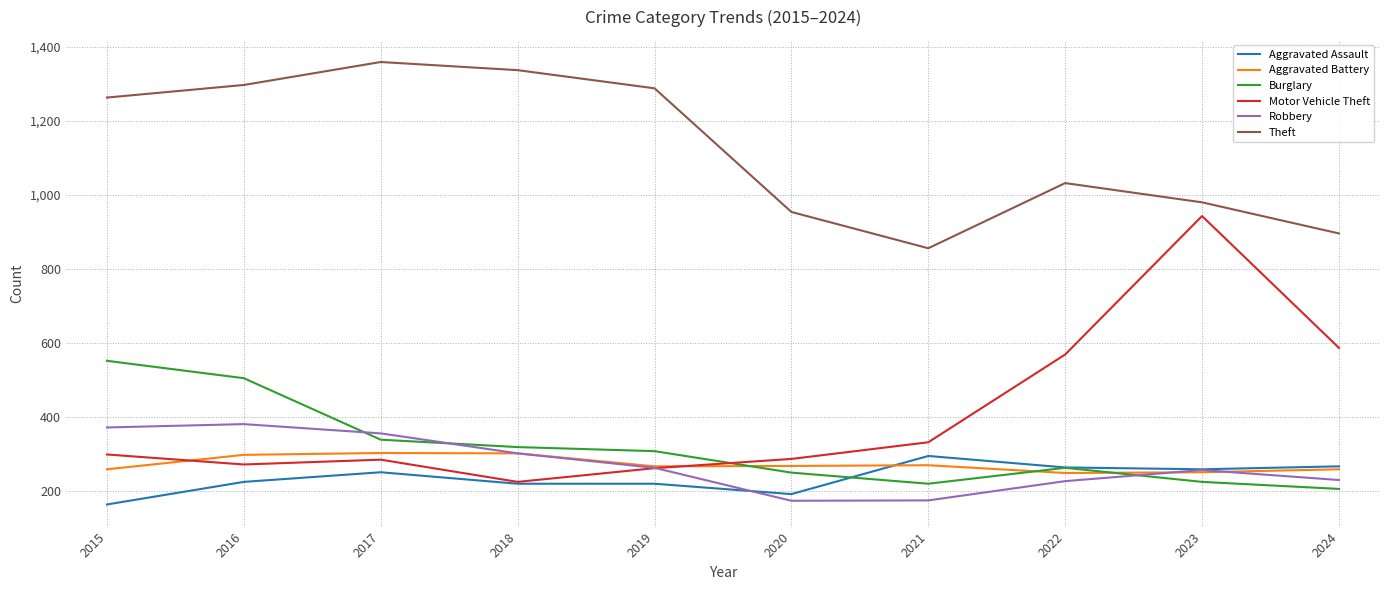

True or false: Aggravated Assault has a value of 220 at 2019.

True